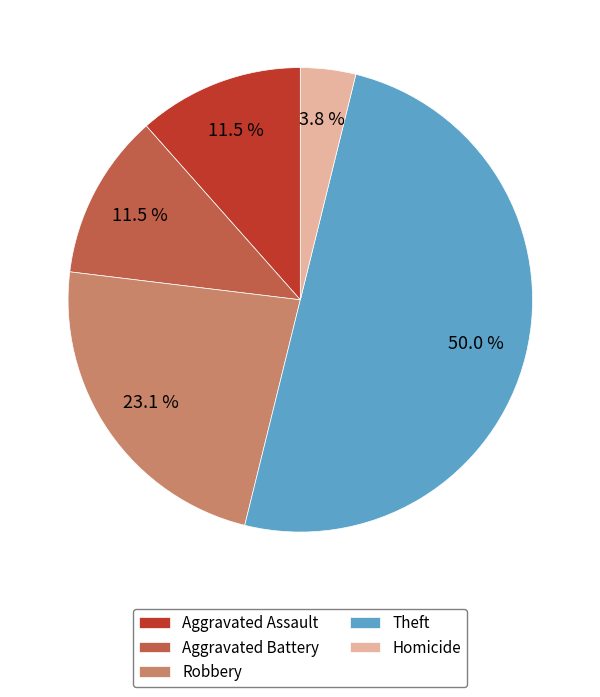

Count the number of slices in the pie.

5